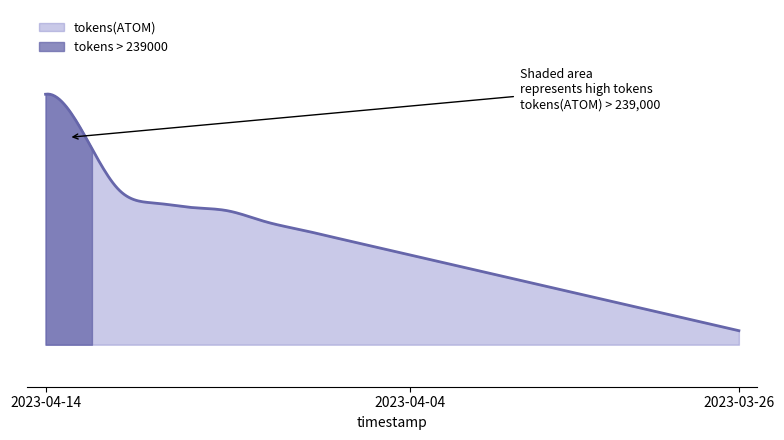

The value at 13 is 387380.2. True or false?

False